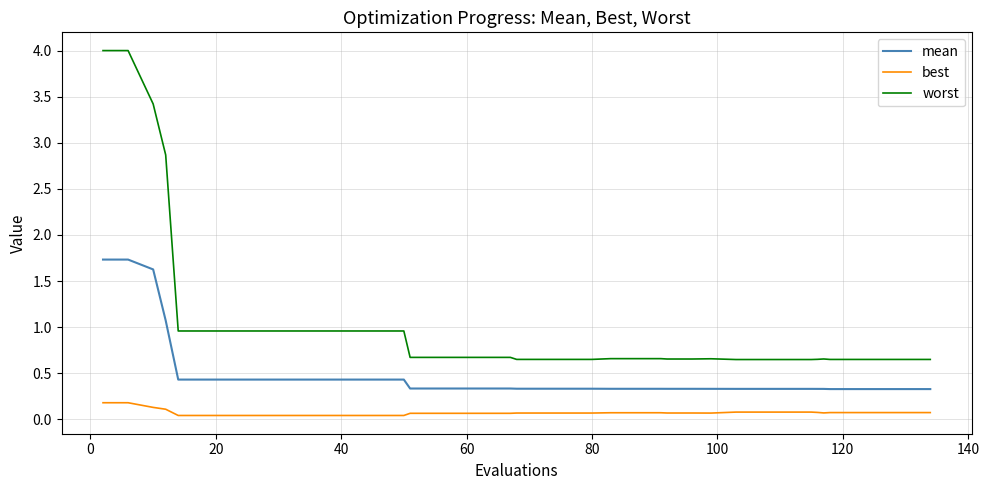

List the series in order of their overall mean, lowest first.

best, mean, worst